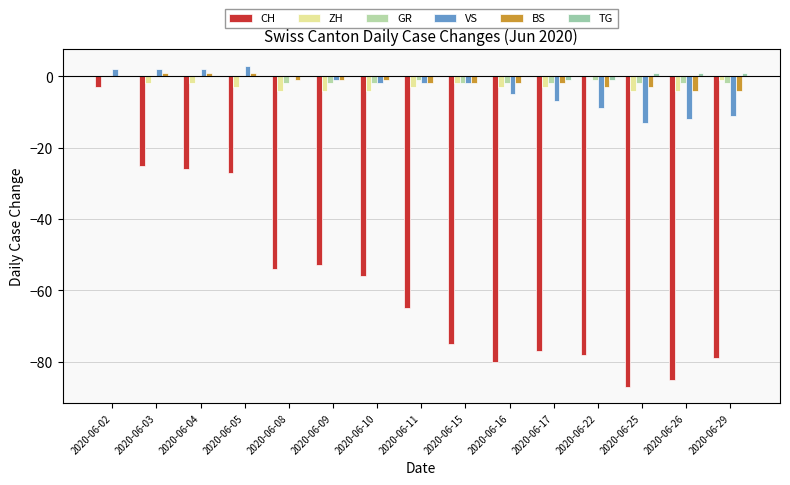

How many ZH values are between -4 and -2?

12